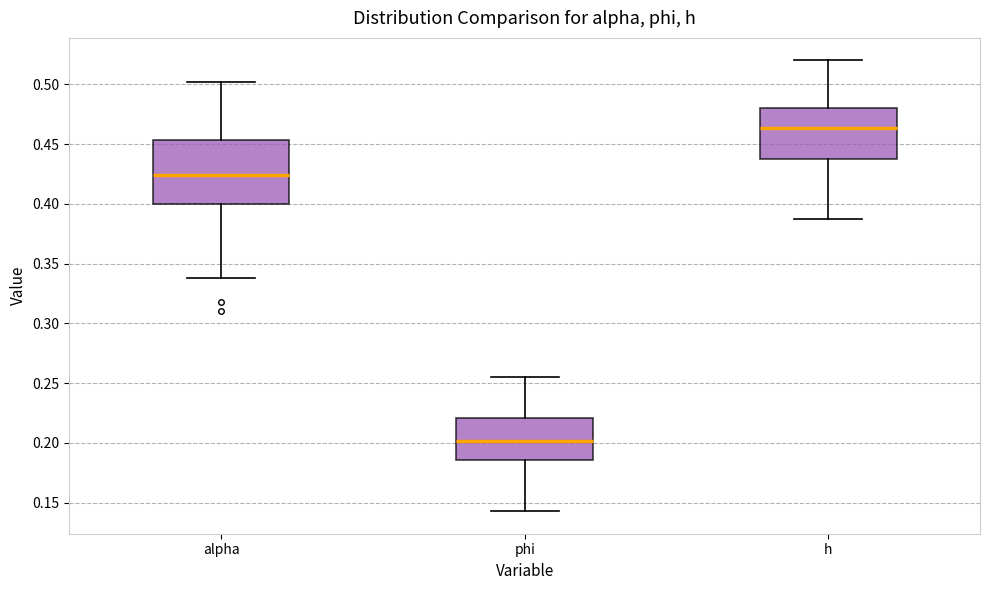

Which box is the tallest, from its lower edge to its upper edge?

alpha